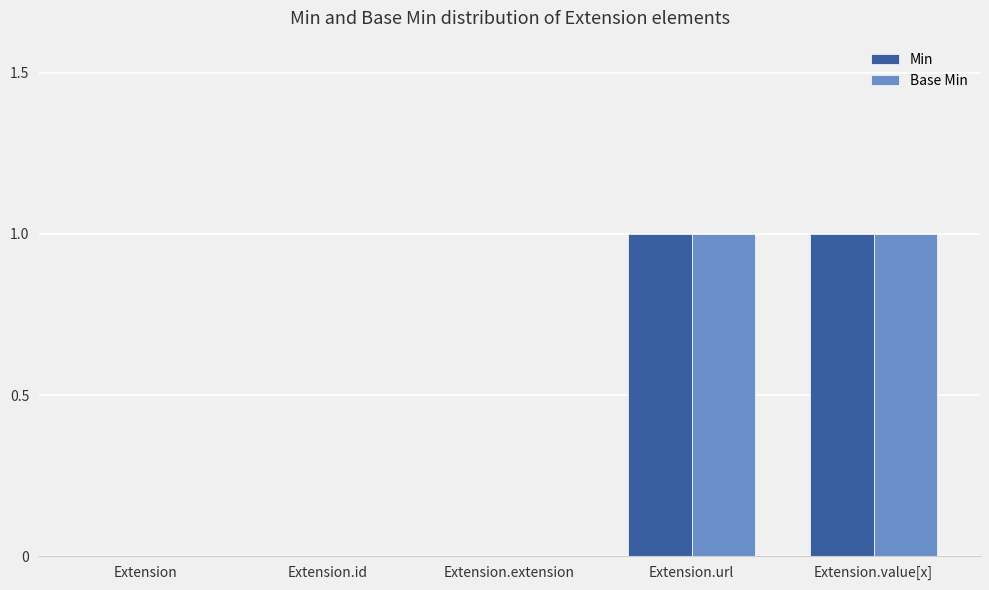

Is the value of Base Min at Extension.id greater than the value of Min at Extension.url?

No